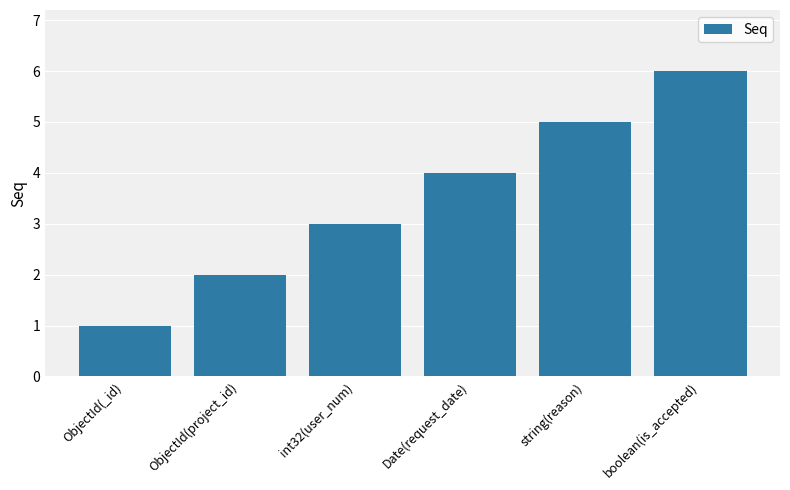

Where is the data nearest to the value 3?

int32(user_num)